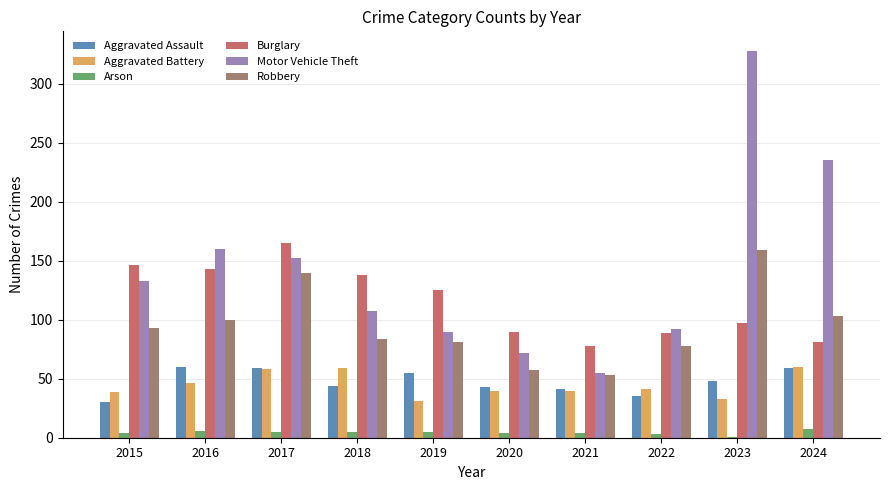

The Motor Vehicle Theft series shows 189 at 2015. True or false?

False